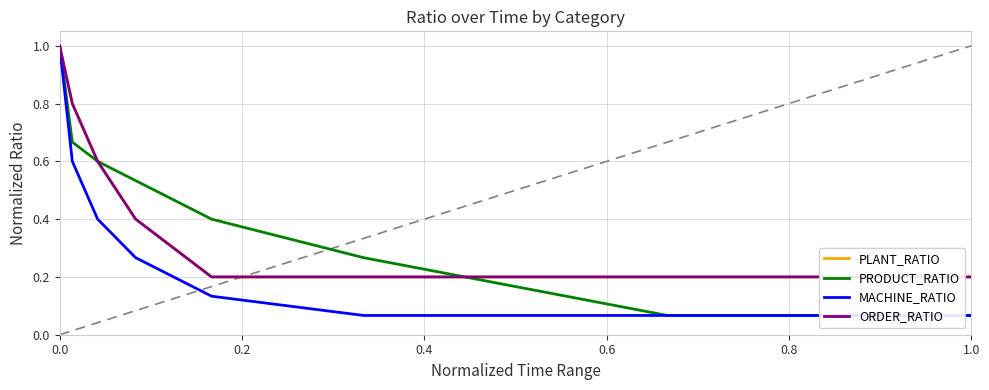

Is it true that ORDER_RATIO equals 1.5 at 0.0?

False